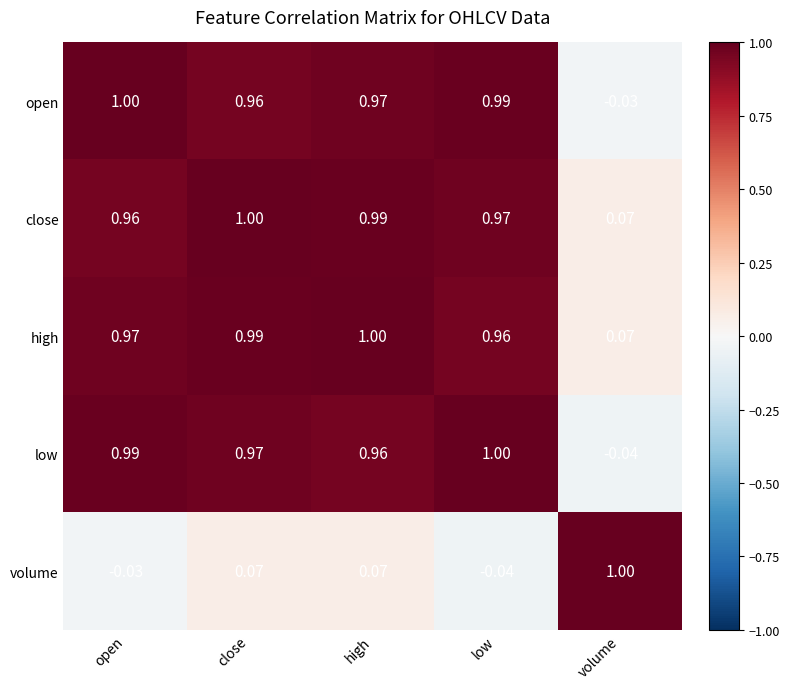

Where is close nearest to the value 0?

volume